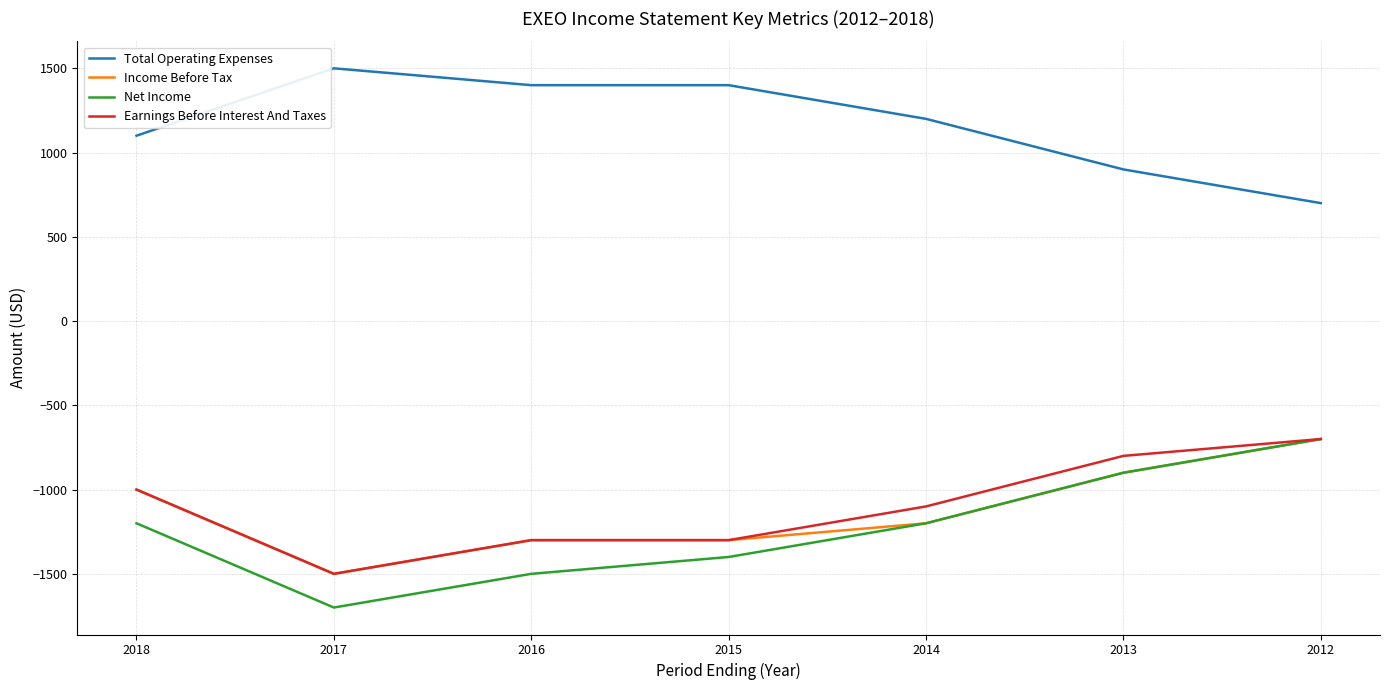

What is the difference between the highest and lowest values at 2013?

1800